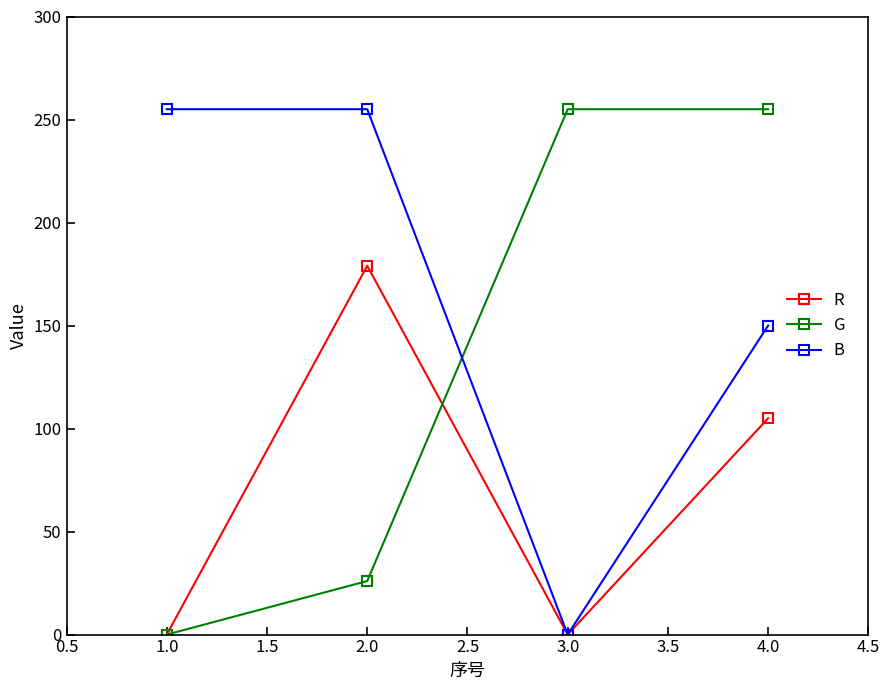

Which series changed the most between 2.0 and 3.0?

B